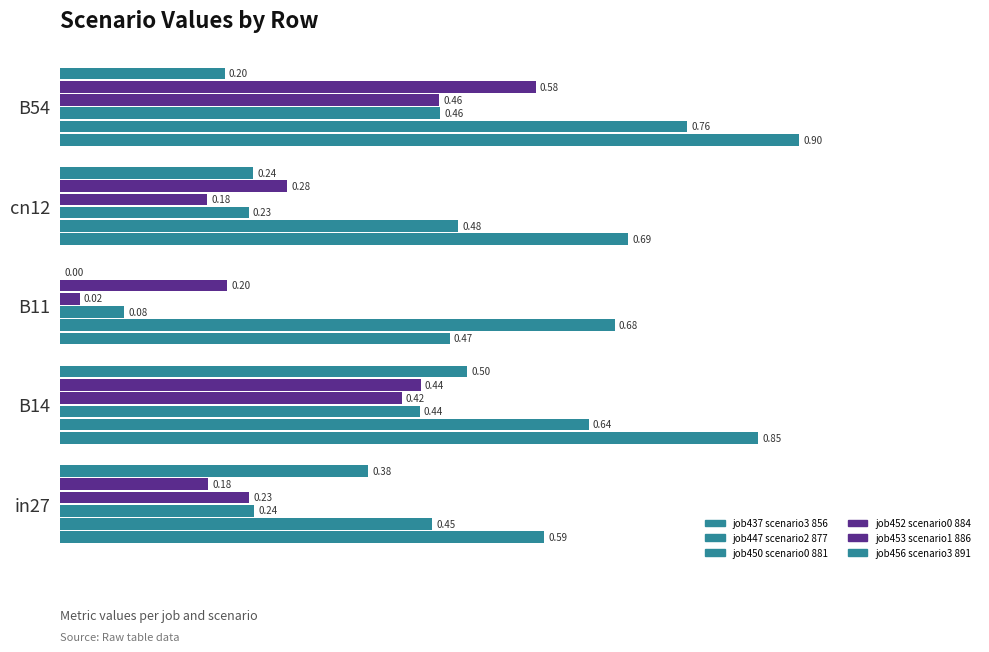

Count the number of categories in the chart.

5